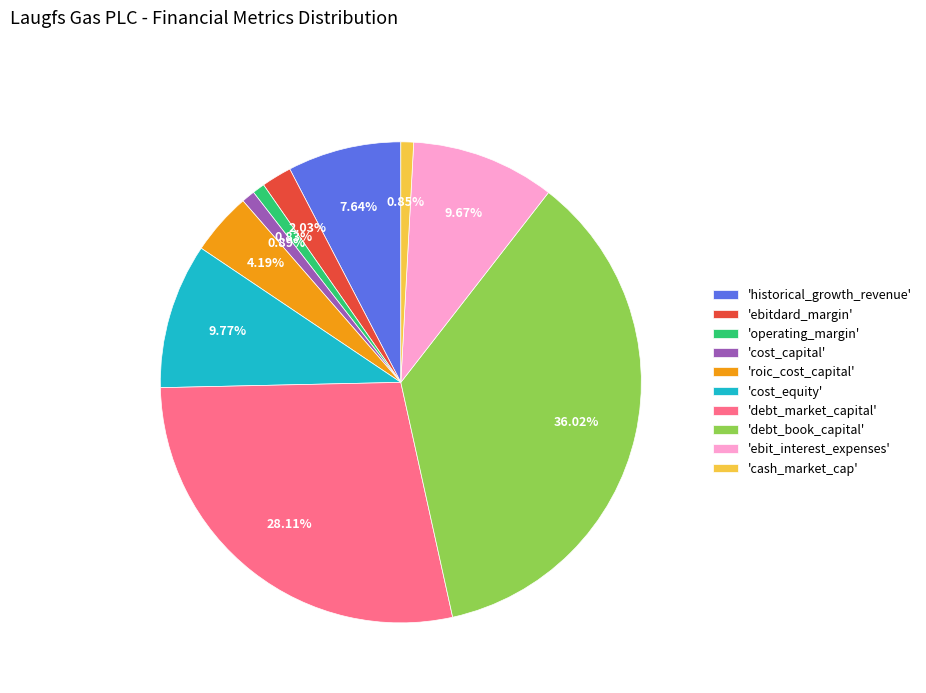

What is the largest slice in the pie chart?

'debt_book_capital'